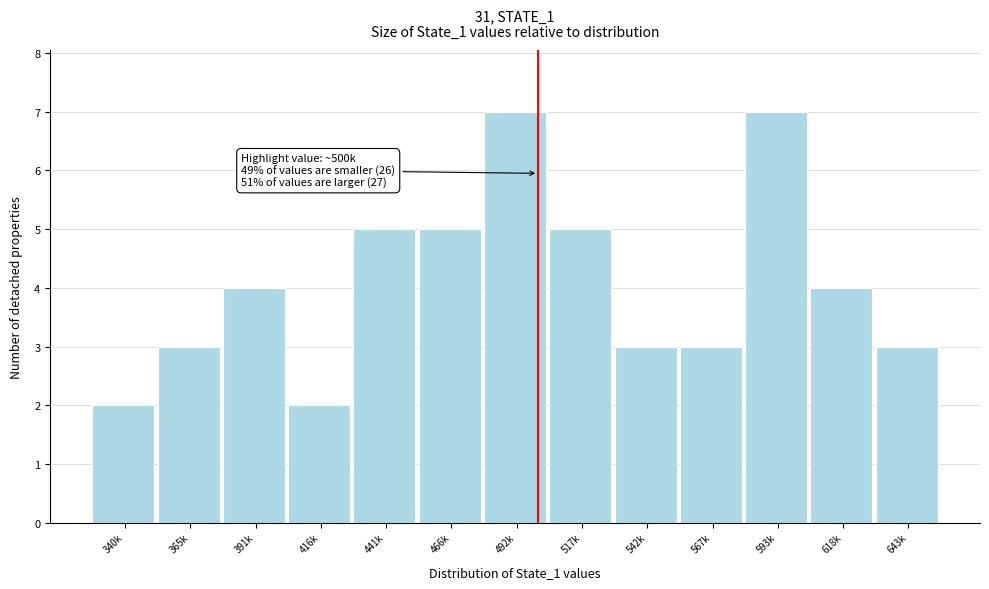

Reading left to right, transcribe all the data shown in this chart.

340k=2	365k=3	391k=4	416k=2	441k=5	466k=5	492k=7	517k=5	542k=3	567k=3	593k=7	618k=4	643k=3